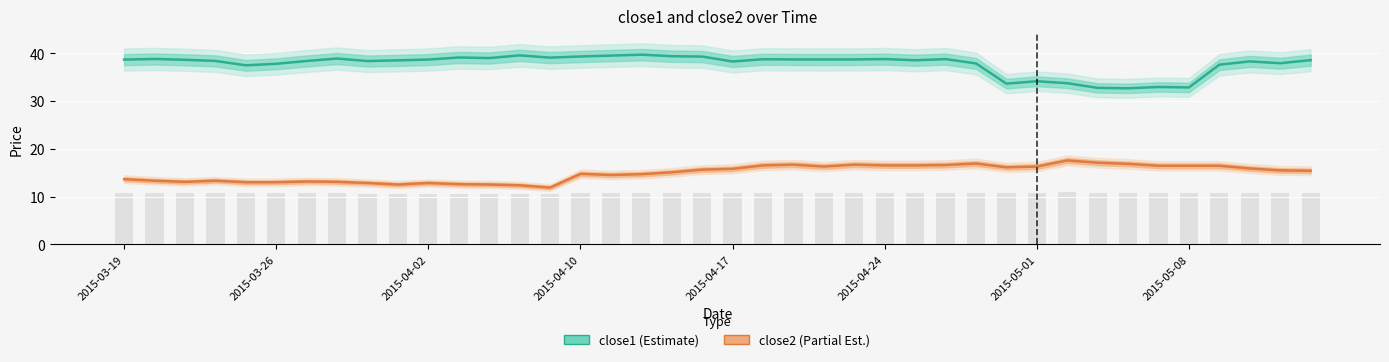

What is the smallest value displayed?

11.9